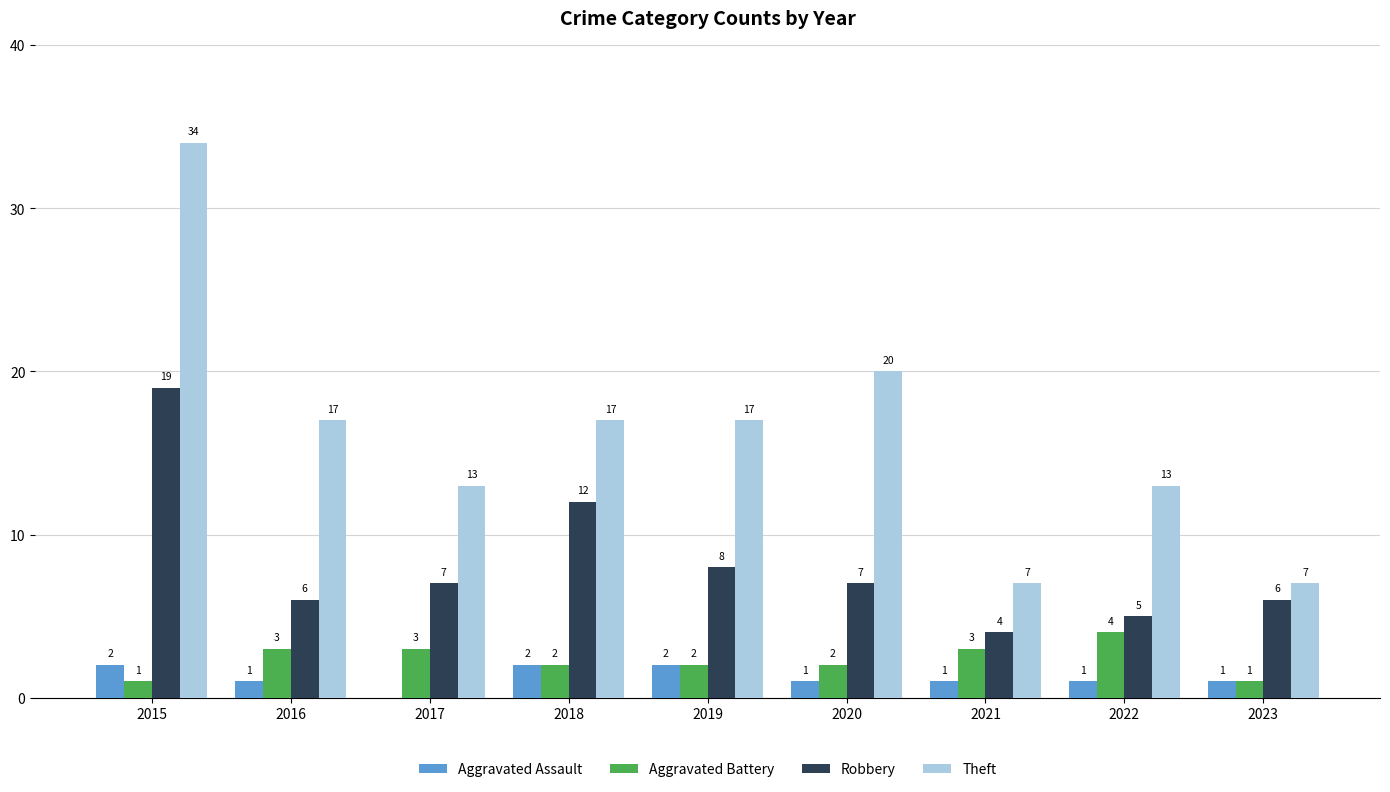

Which category has the highest value in the Robbery series?

2015